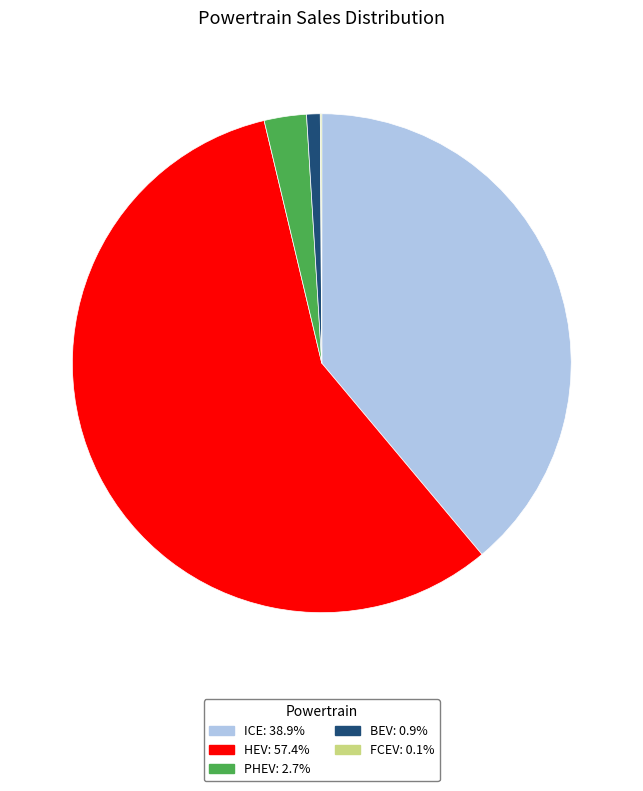

Does any single category account for the majority?

Yes